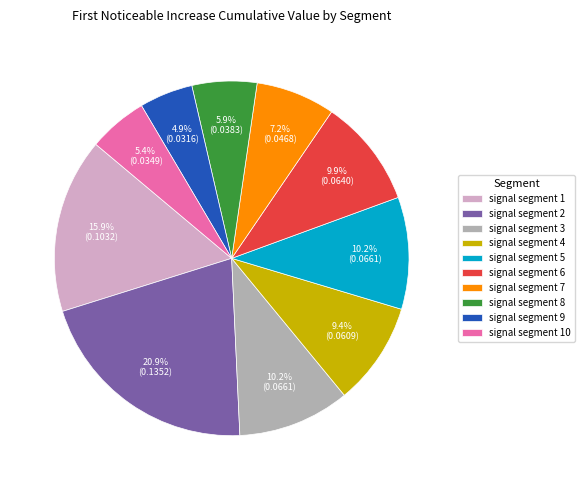

To the nearest percent, what is the difference between the signal segment 5 and signal segment 9 slice percentages?

5%